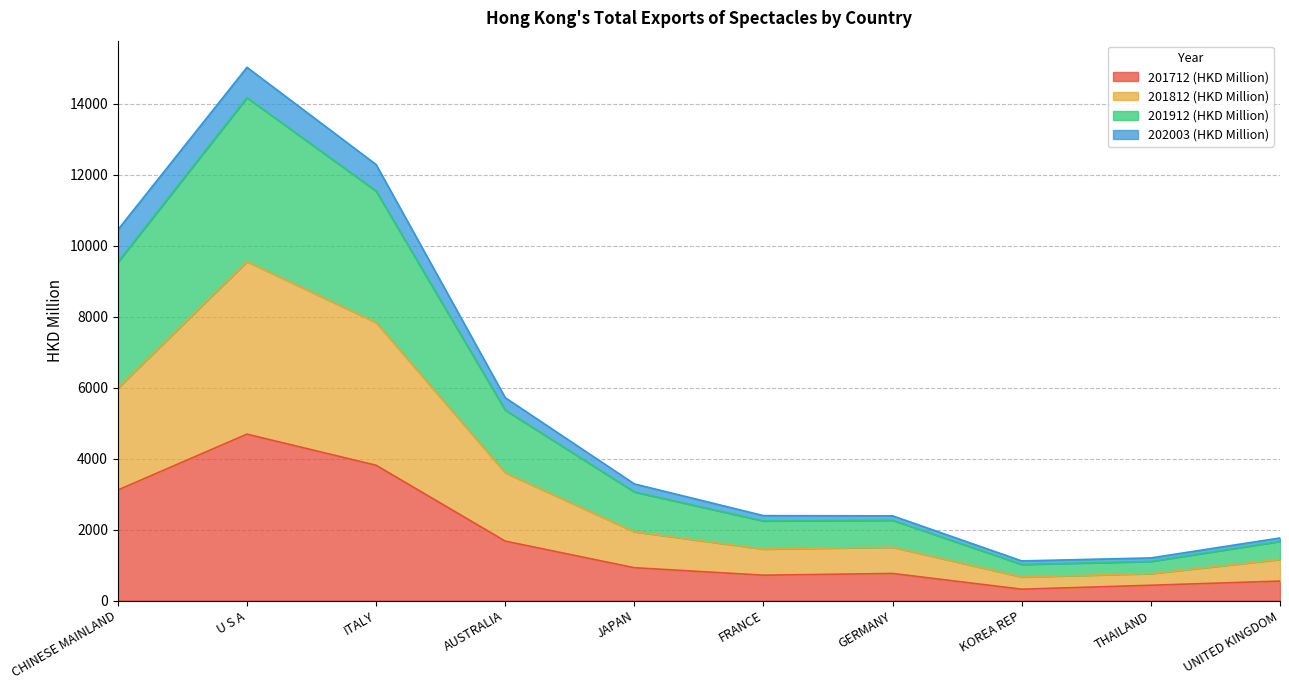

Between CHINESE MAINLAND and KOREA REP, which series saw the biggest shift?

201912 (HKD Million)